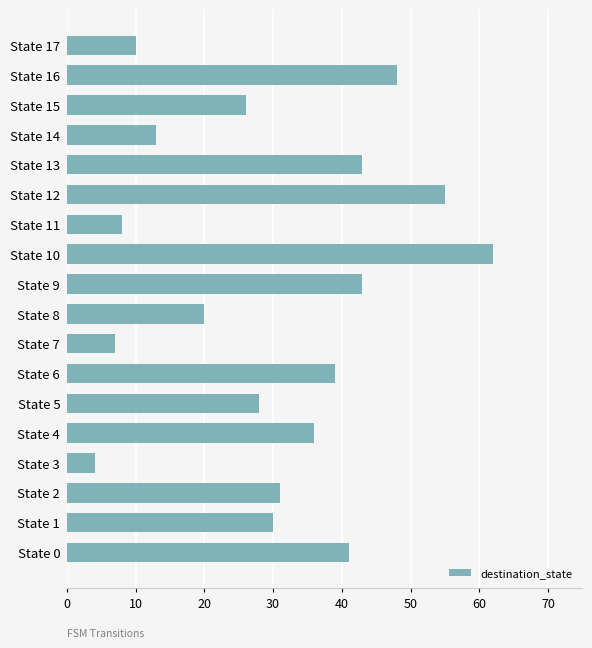

Reading bottom to top, list all the values displayed in this chart.

41	30	31	4	36	28	39	7	20	43	62	8	55	43	13	26	48	10